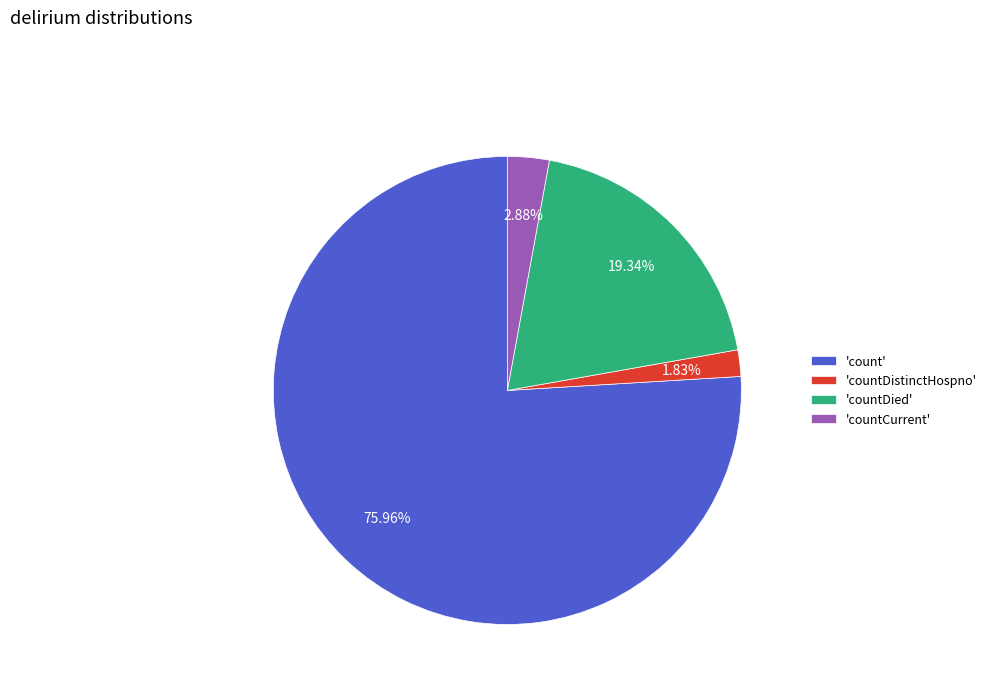

To the nearest percent, what is the average slice percentage?

25%